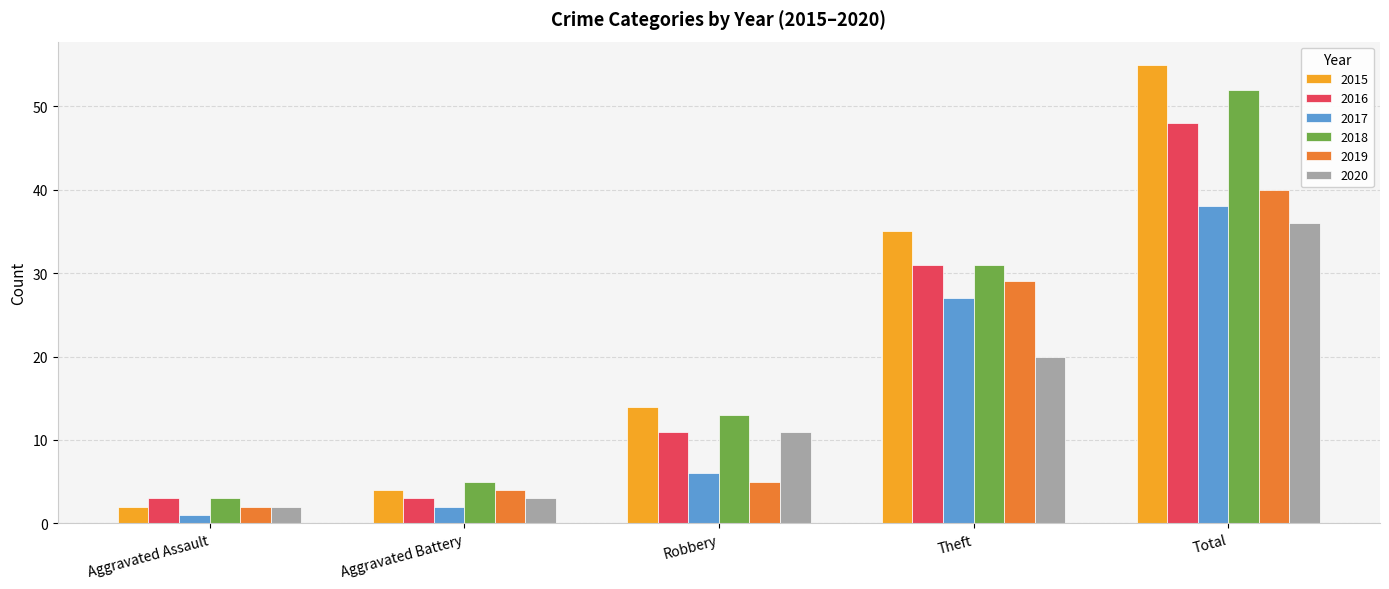

Which category has the lowest value across all series?

Aggravated Assault